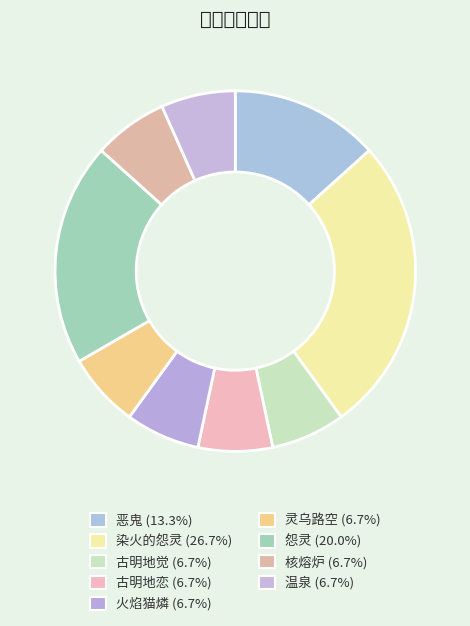

How much of the chart is everything except 恶鬼?

86.7%